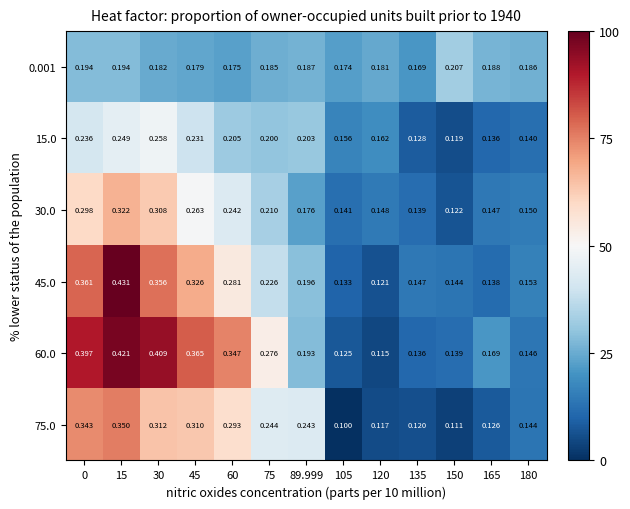

At which category does the chart reach its peak across all series?

15